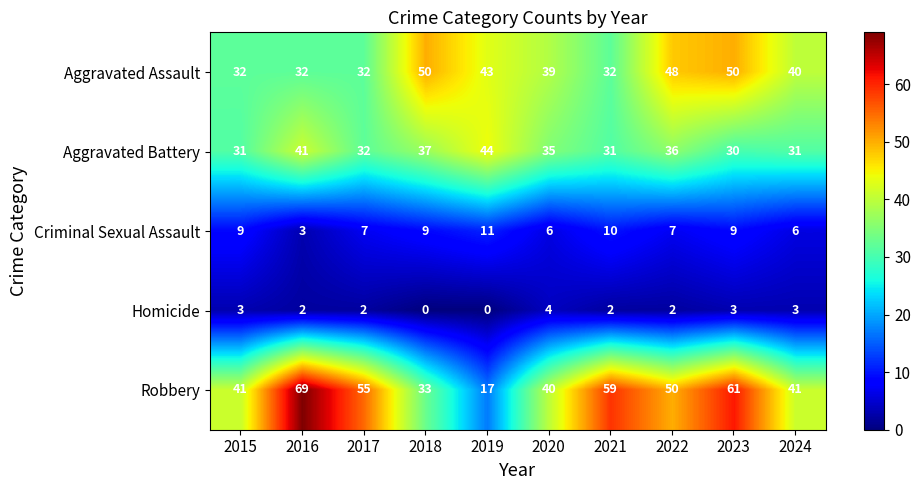

List the series in order of their peak value, lowest first.

Homicide, Criminal Sexual Assault, Aggravated Battery, Aggravated Assault, Robbery